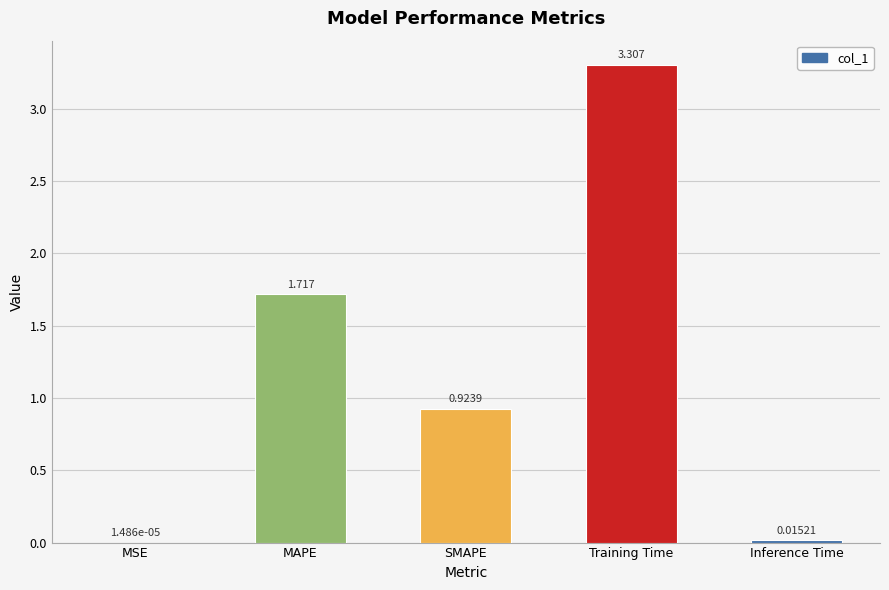

Which category has the highest value across all series?

Training Time